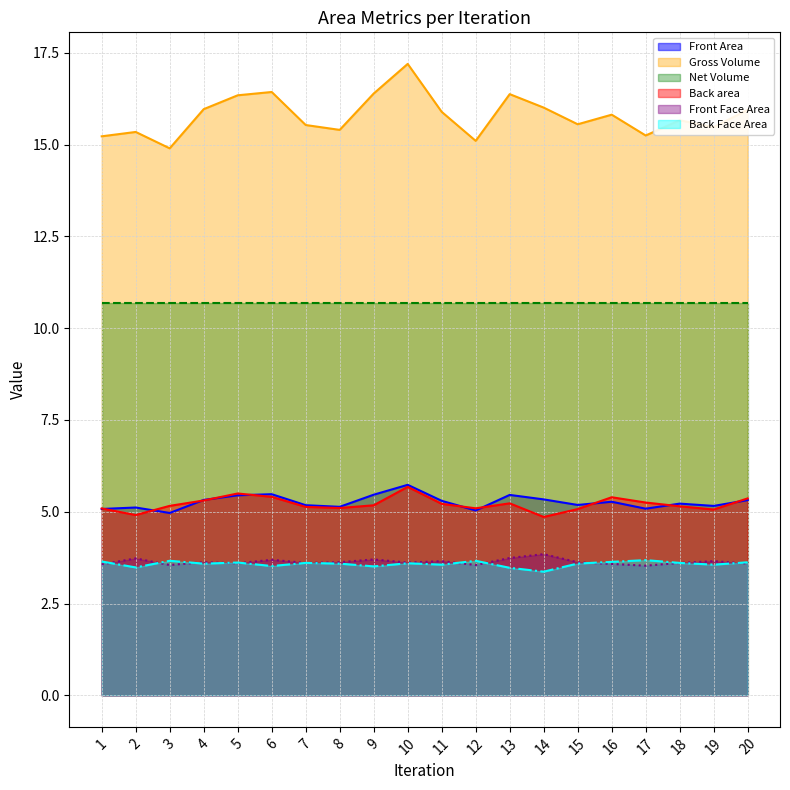

The value of Back area at 14 is 7.6. True or false?

False